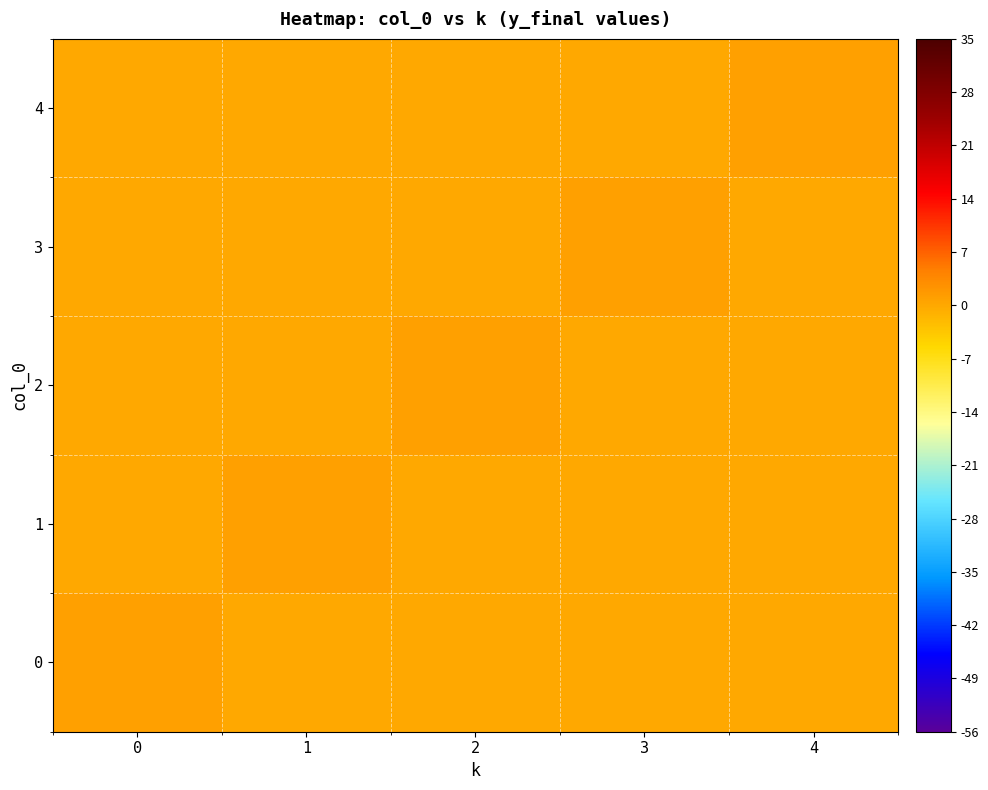

Reading left to right, extract all data points from this chart.

0: 0=1	1=0	2=0	3=0	4=0
1: 0=0	1=1	2=0	3=0	4=0
2: 0=0	1=0	2=1	3=0	4=0
3: 0=0	1=0	2=0	3=1	4=0
4: 0=0	1=0	2=0	3=0	4=1